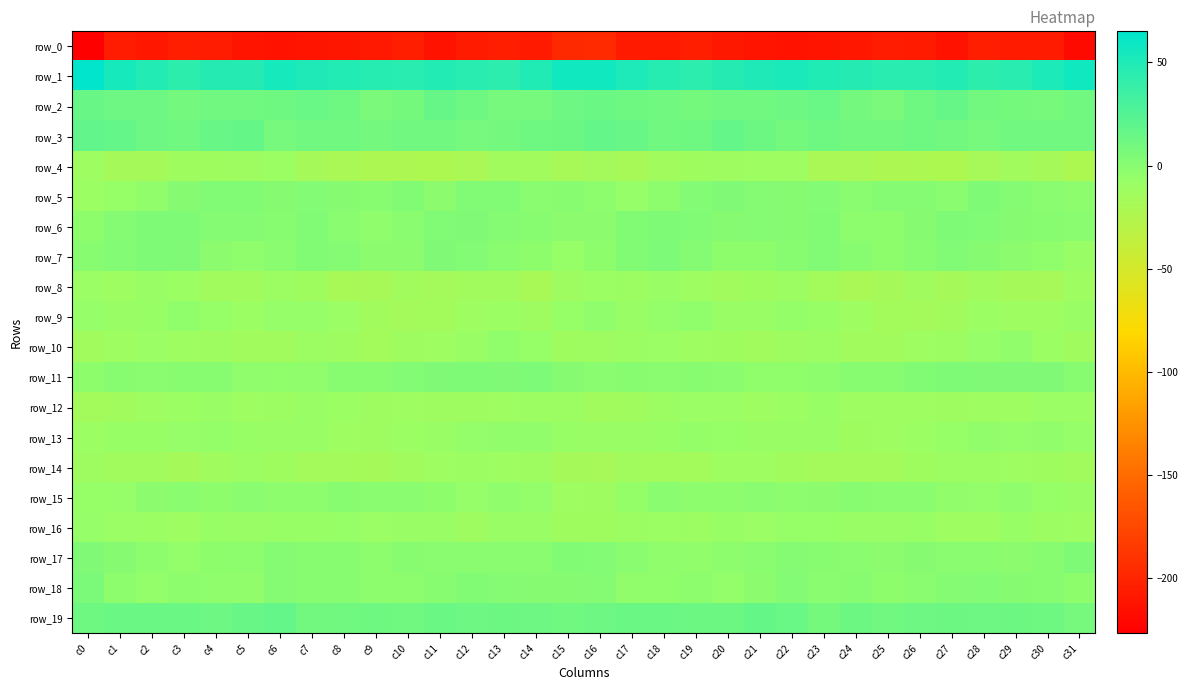

What is the spread (max minus min) of values at c25?

251.3